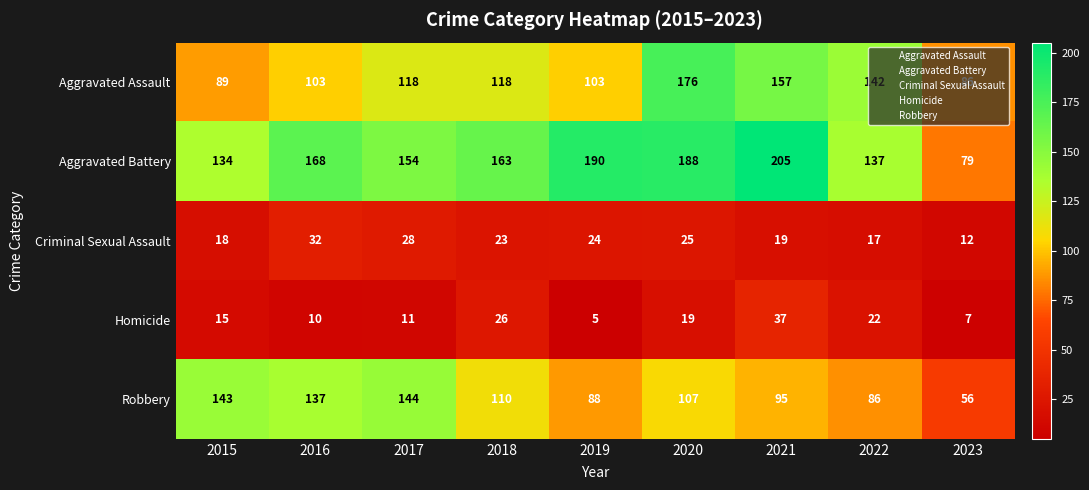

Rank the series by their maximum value, from lowest to highest.

Criminal Sexual Assault, Homicide, Robbery, Aggravated Assault, Aggravated Battery